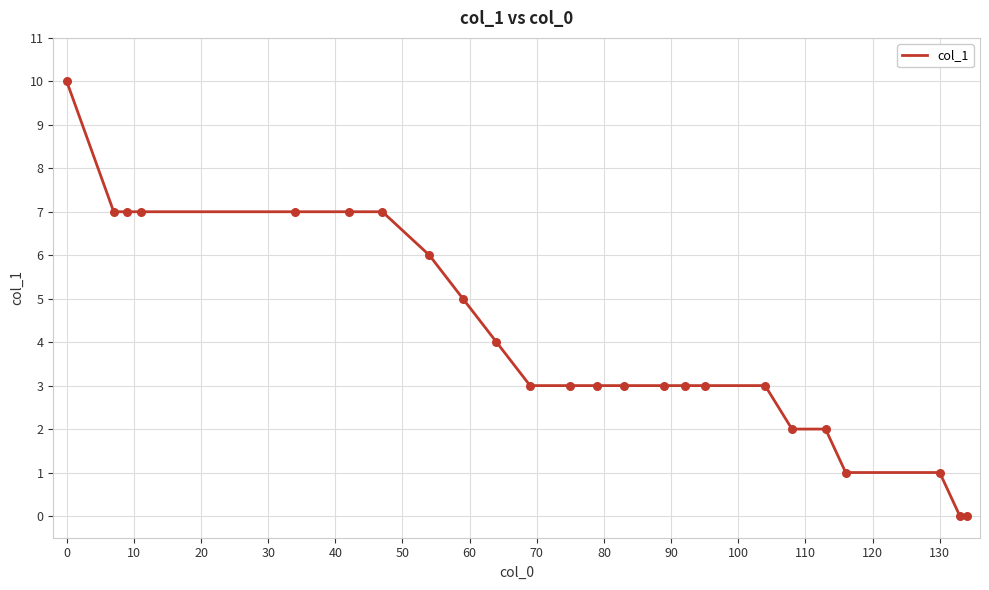

What is the difference between the maximum and minimum values?

10